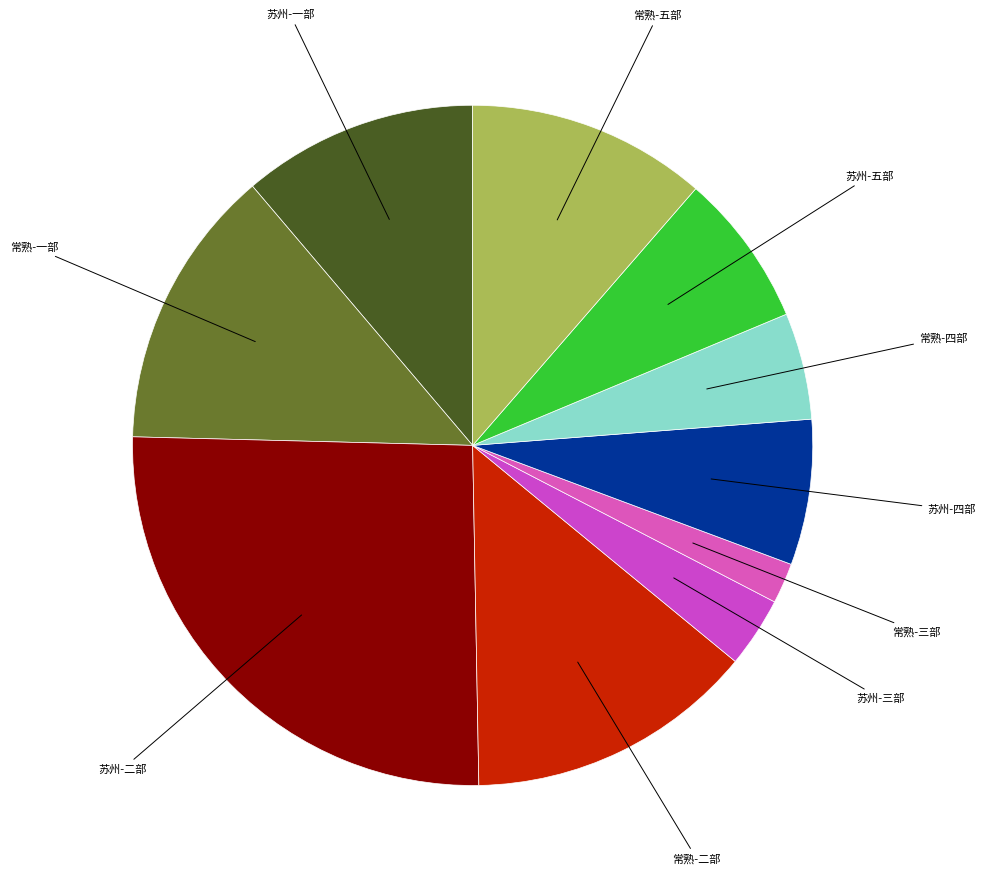

Is 苏州-二部 the majority of the pie?

No